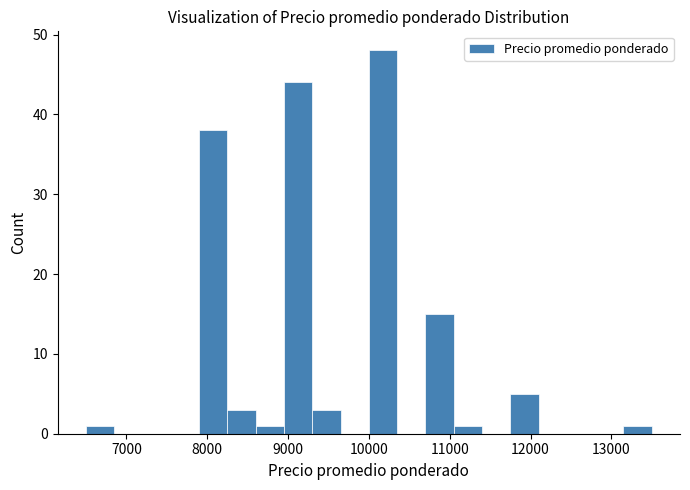

Read against the x-axis, roughly where is the centre of the tallest bar?

10200